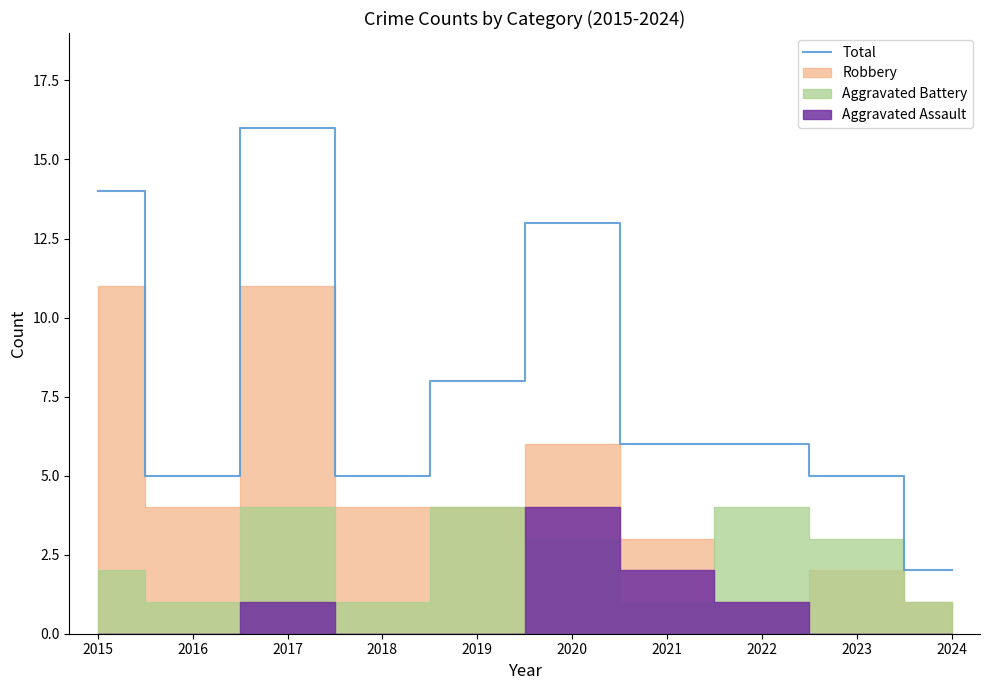

Does the chart have visible grid lines?

No